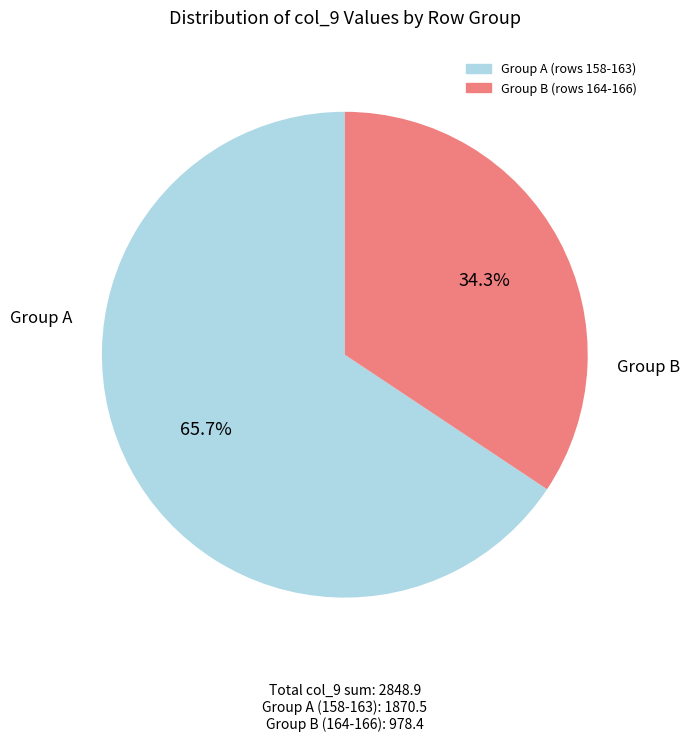

Does any single category account for the majority?

Yes